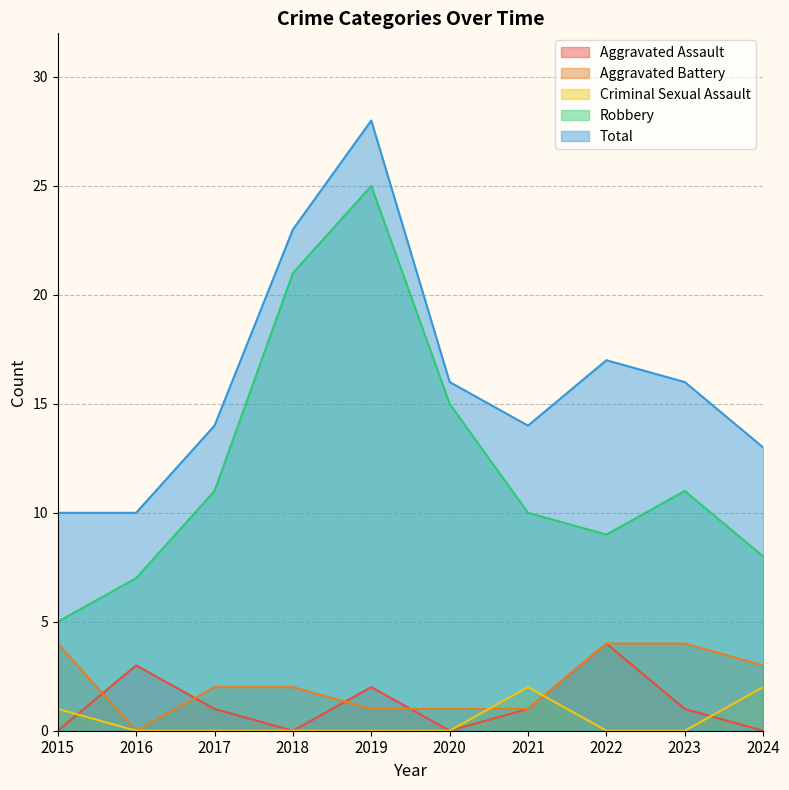

What is the total value across all series at 2024?

26